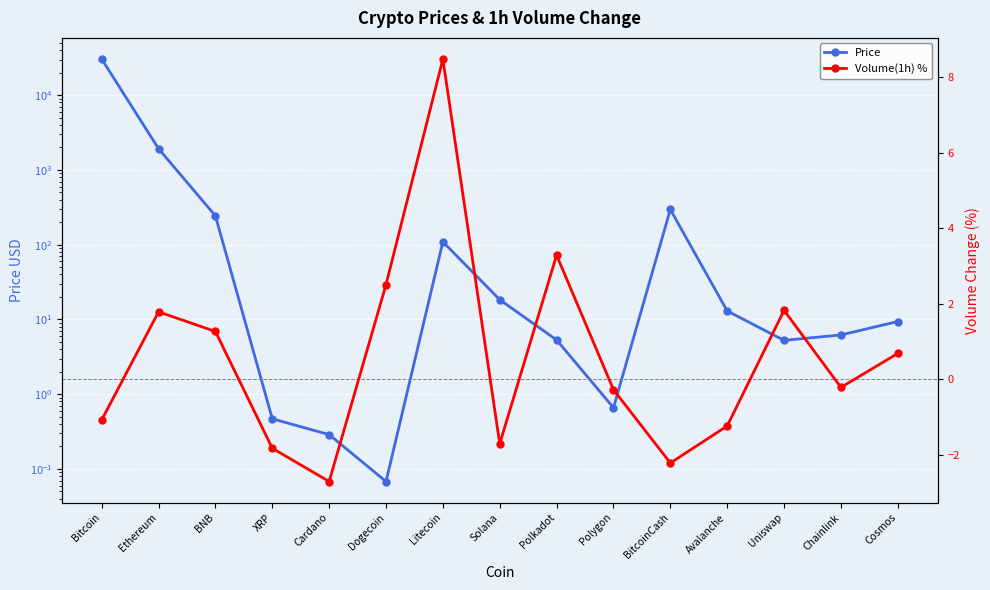

The value of Volume(1h) % at Cosmos is 0.7. True or false?

True